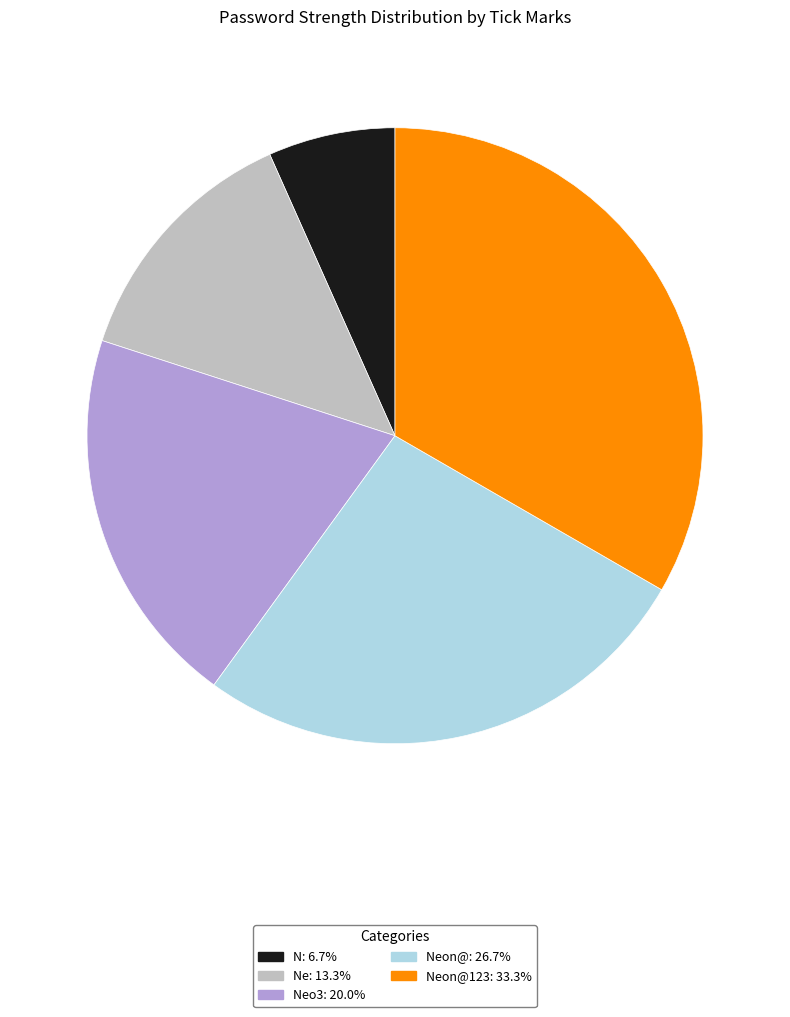

Is there any slice that represents more than half of the pie?

No